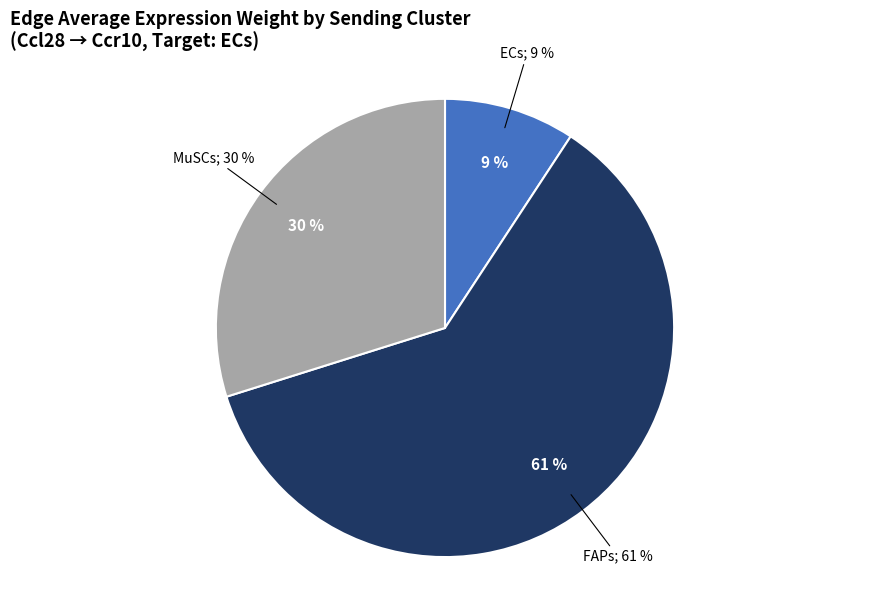

To the nearest percent, what percentage of the pie is MuSCs?

30%